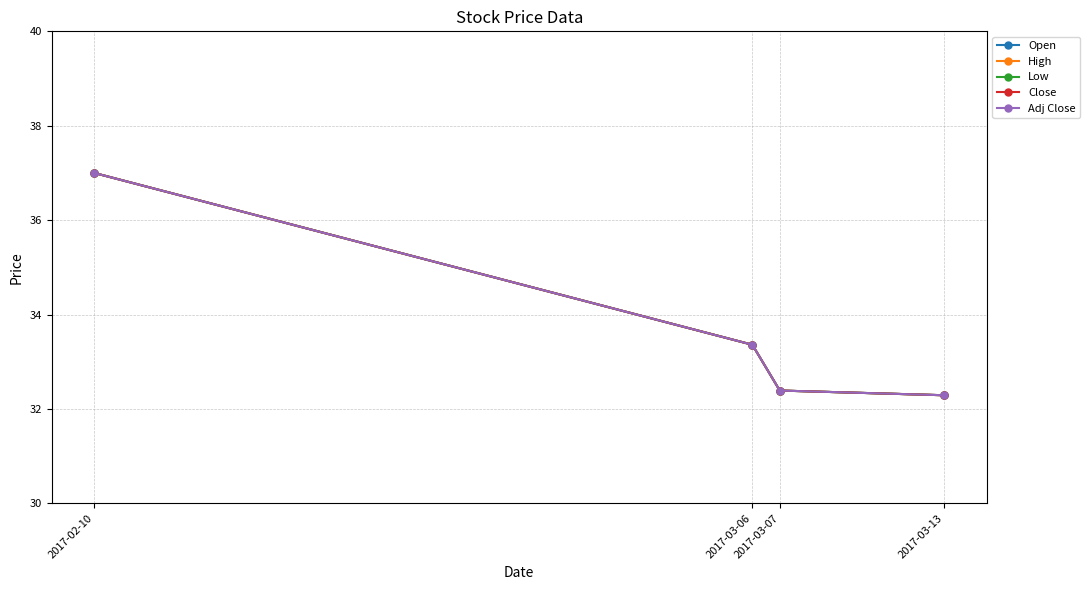

Does the chart have visible grid lines?

Yes